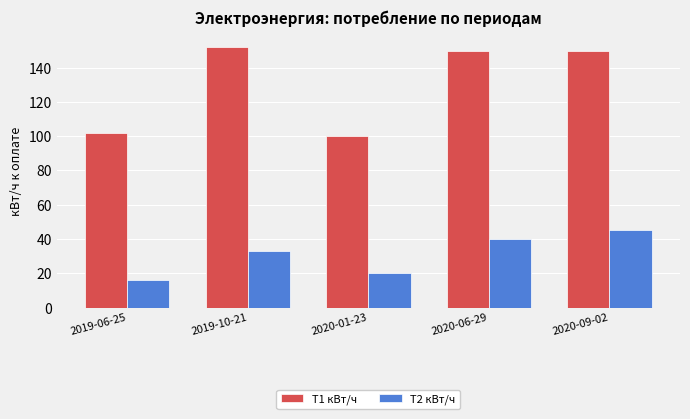

How many values in the T1 кВт/ч series are below 150?

2